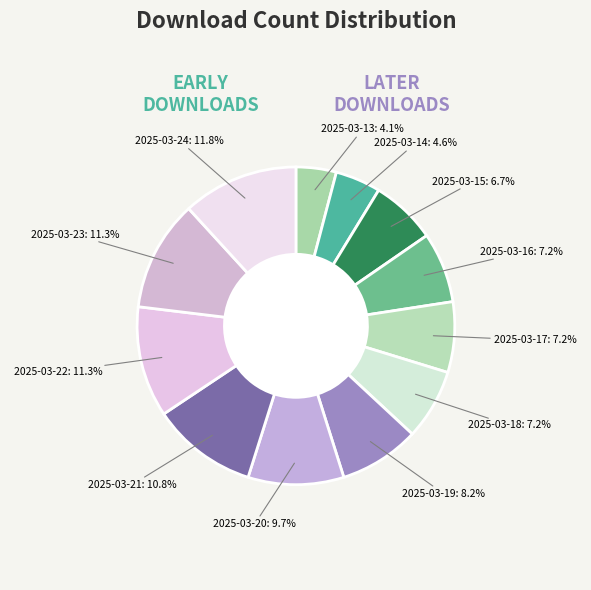

Rank the categories by value from lowest to highest.

2025-03-13, 2025-03-14, 2025-03-15, 2025-03-16, 2025-03-17, 2025-03-18, 2025-03-19, 2025-03-20, 2025-03-21, 2025-03-22, 2025-03-23, 2025-03-24